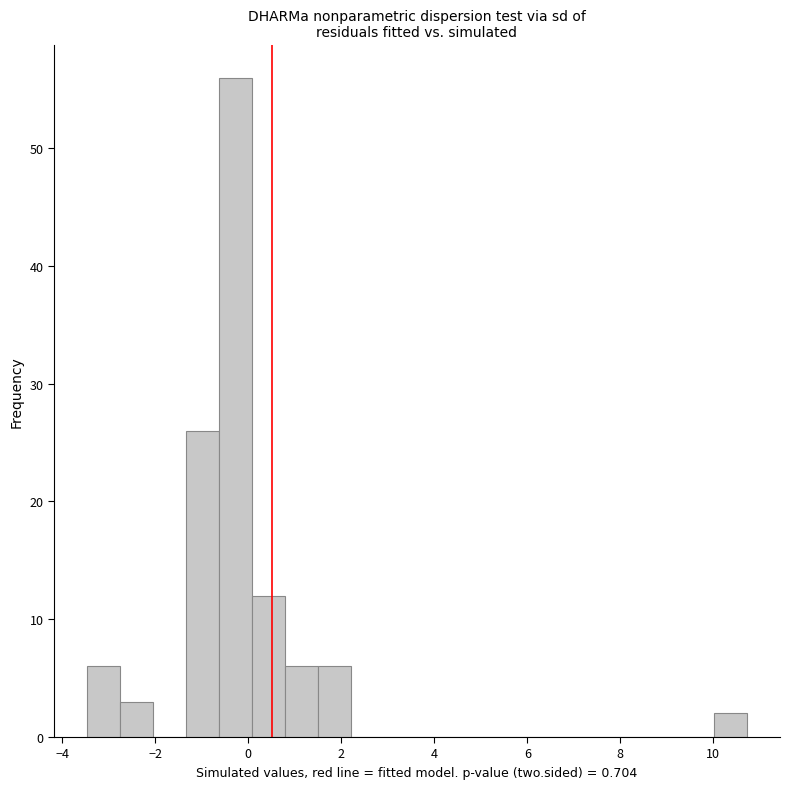

Read against the x-axis, roughly where is the centre of the tallest bar?

-0.2